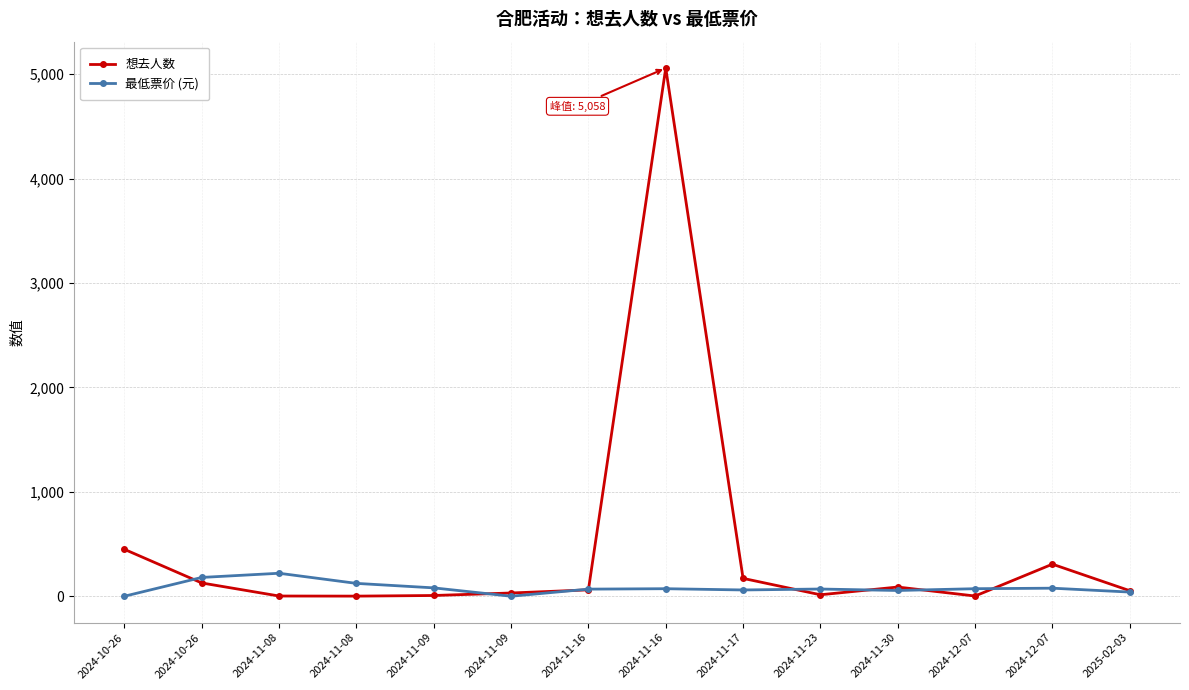

Between 2024-11-08 and 2024-11-16, which series saw the biggest shift?

最低票价 (元)